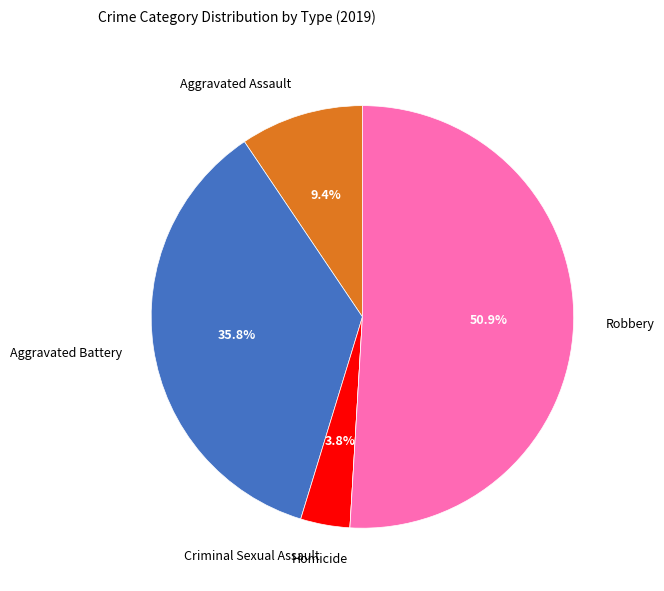

Is it true that Aggravated Assault is 9% of the pie?

True